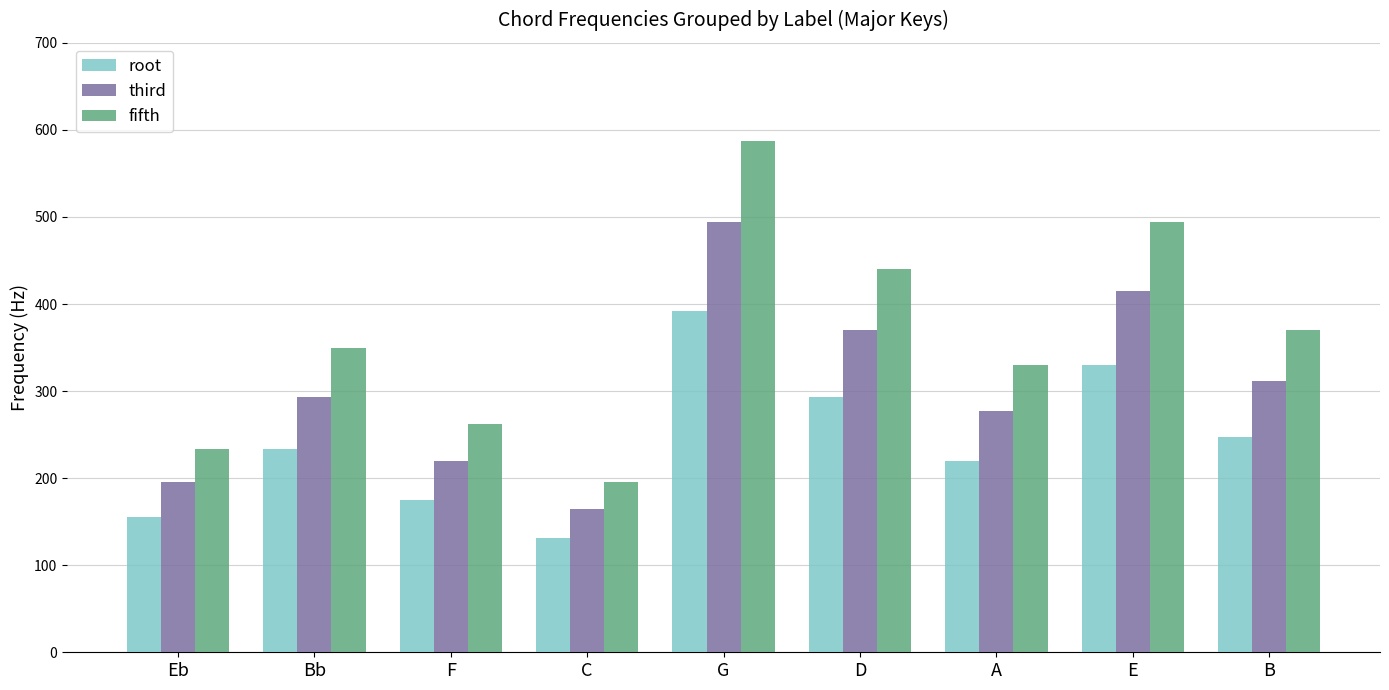

Which series changed the most between Eb and C?

fifth